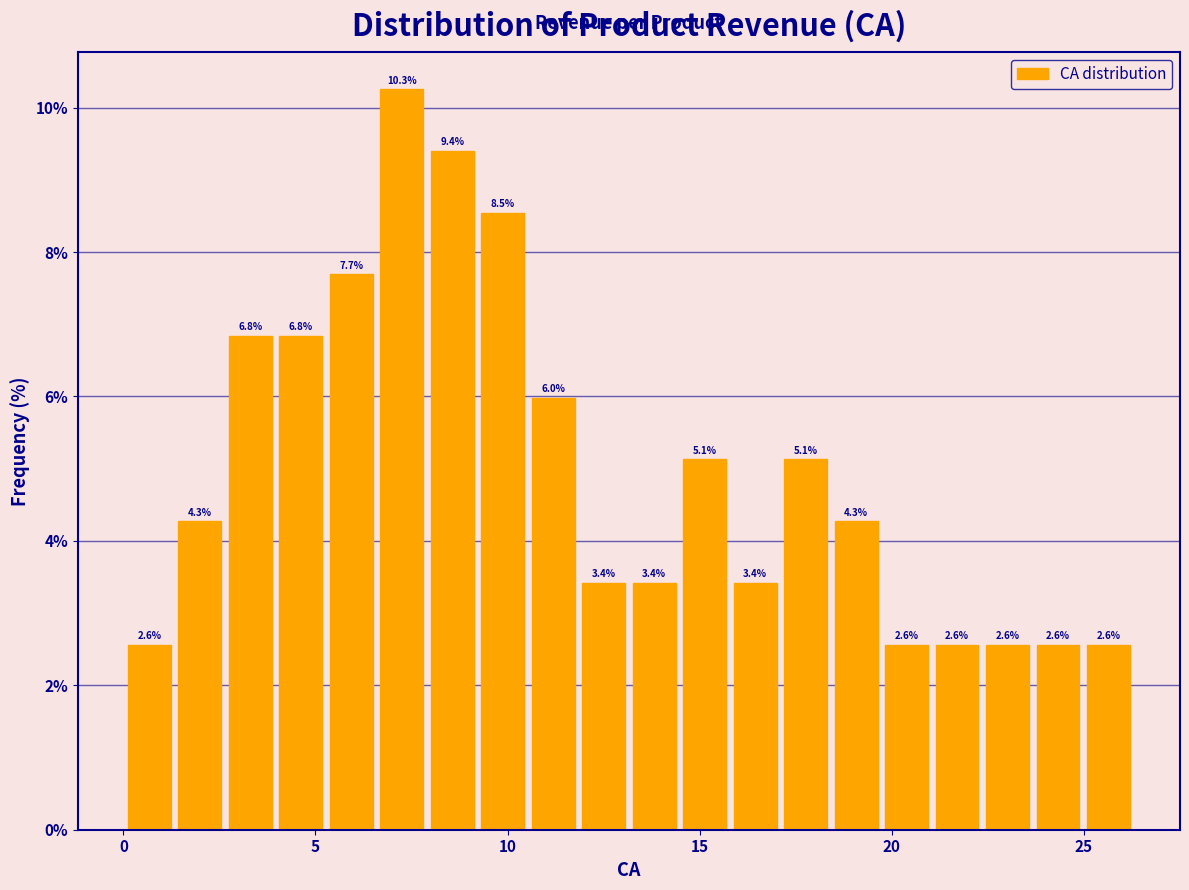

Read against the x-axis, roughly where is the centre of the tallest bar?

7.0